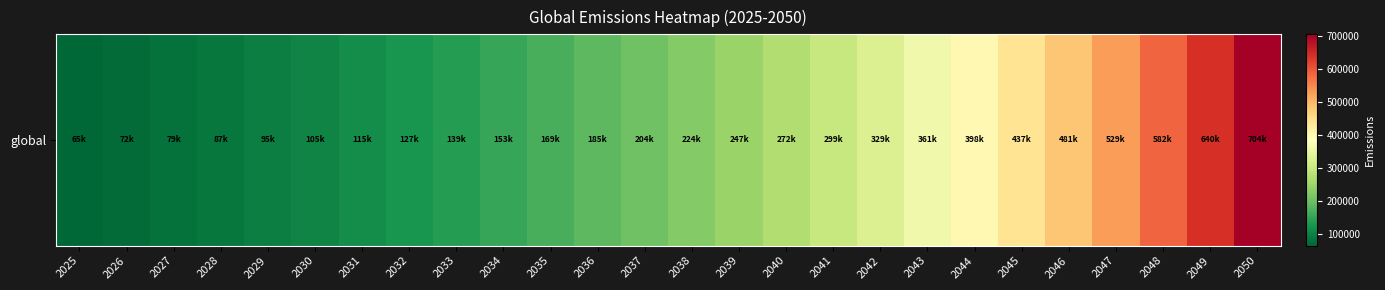

What is the change in value from 2034 to 2047?

+375851.3